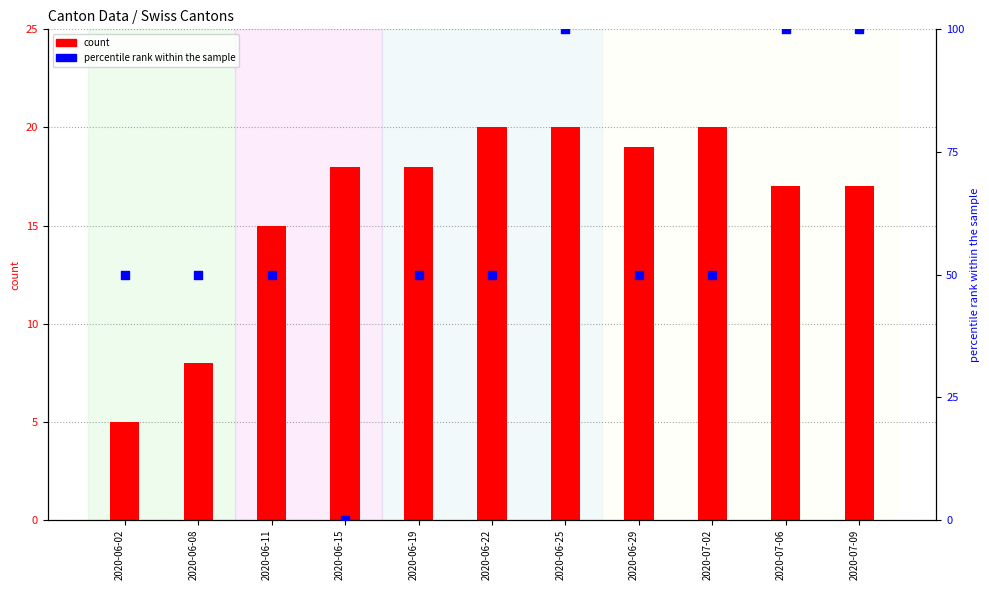

At which category is the sum across all series the highest?

2020-06-25